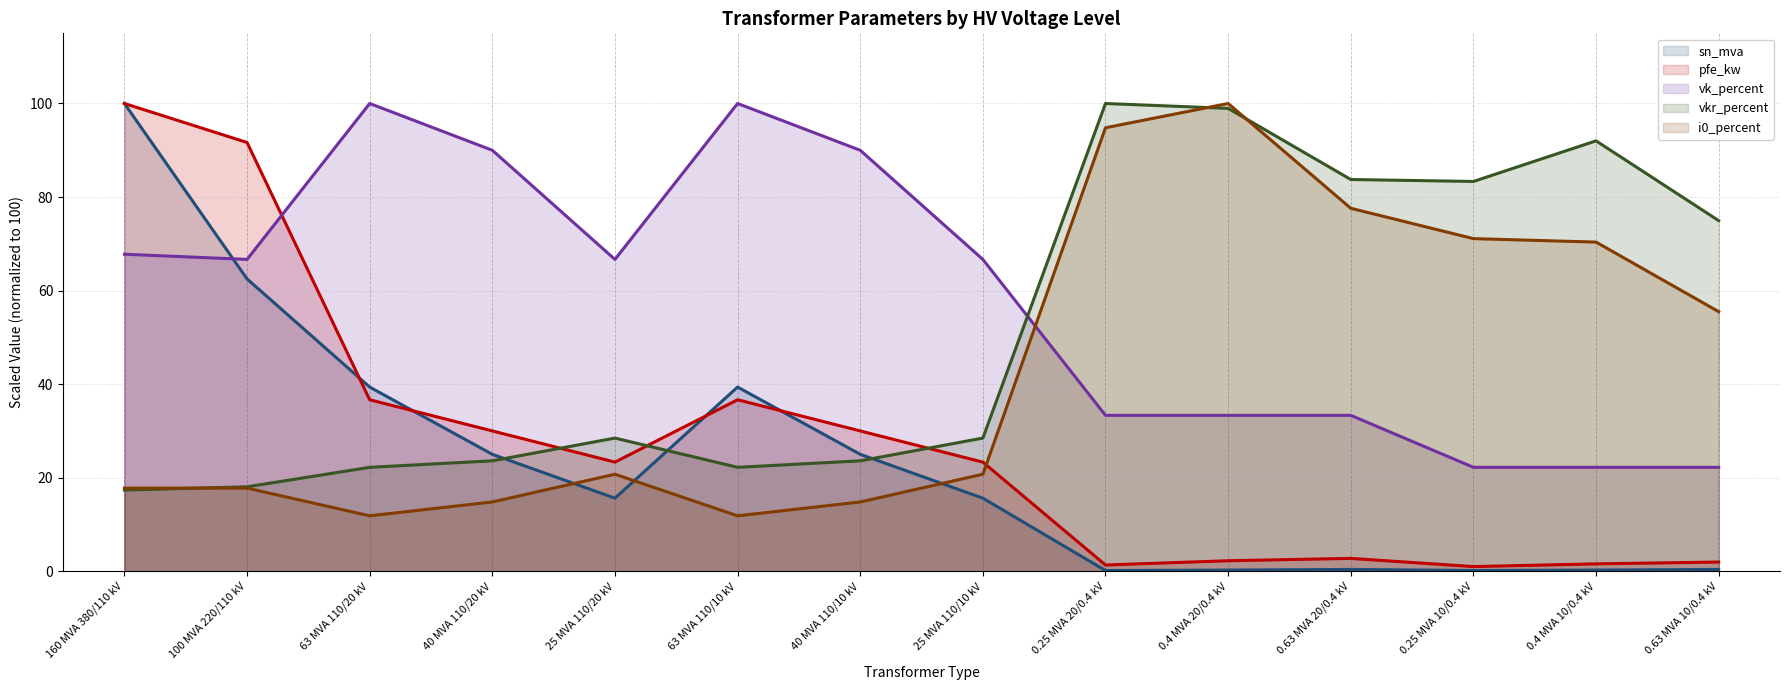

What is the difference between the second highest and second lowest values in the vkr_percent series?

80.9